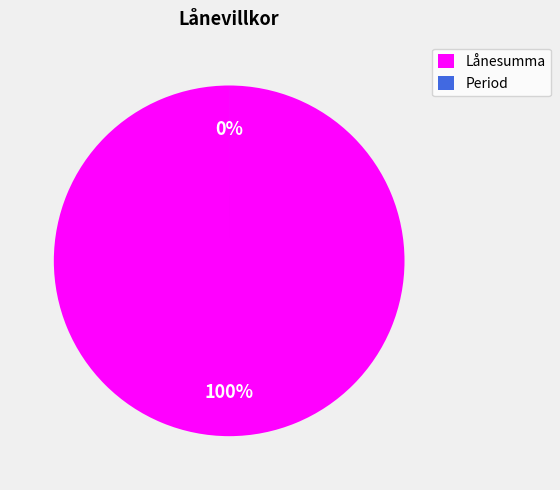

Which category accounts for the majority?

Lånesumma